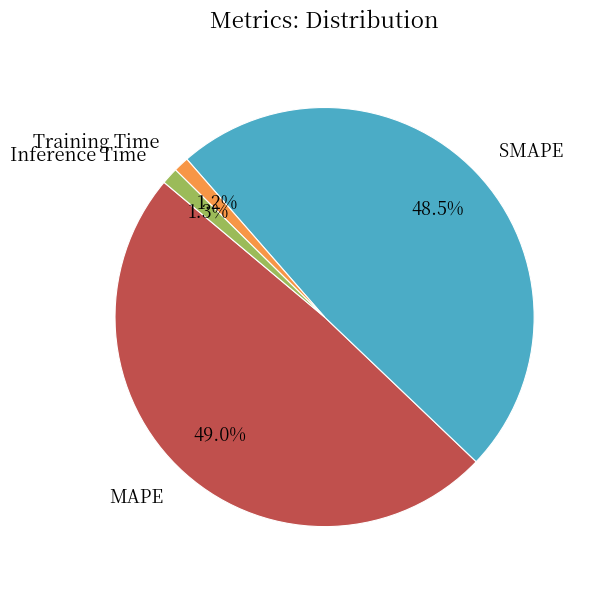

What portion of the pie excludes MAPE?

51.0%